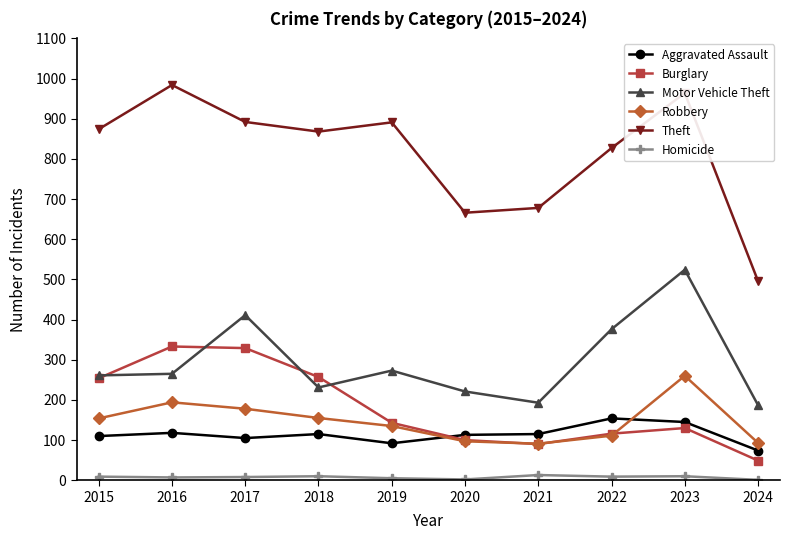

Is the value of Motor Vehicle Theft at 2023 greater than the value of Aggravated Assault at 2023?

Yes